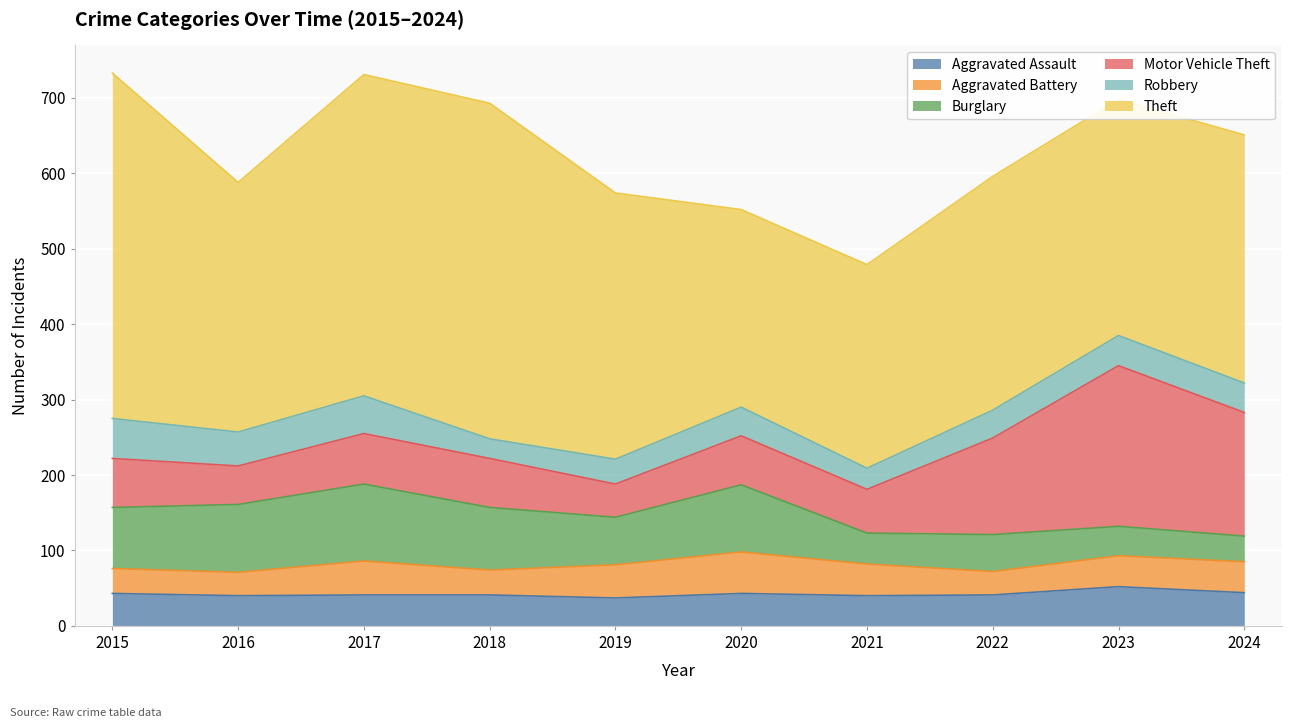

The value of Burglary at 2020 is 128. True or false?

False